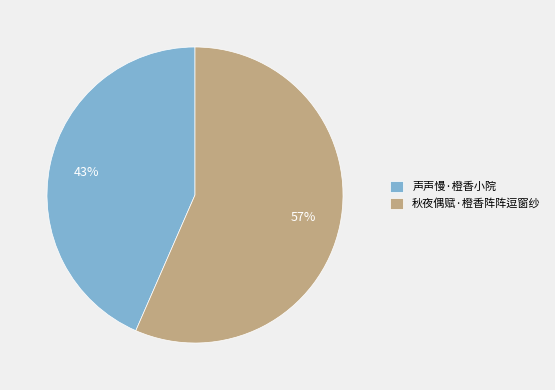

The 声声慢·橙香小院 slice represents 43% of the pie. True or false?

True